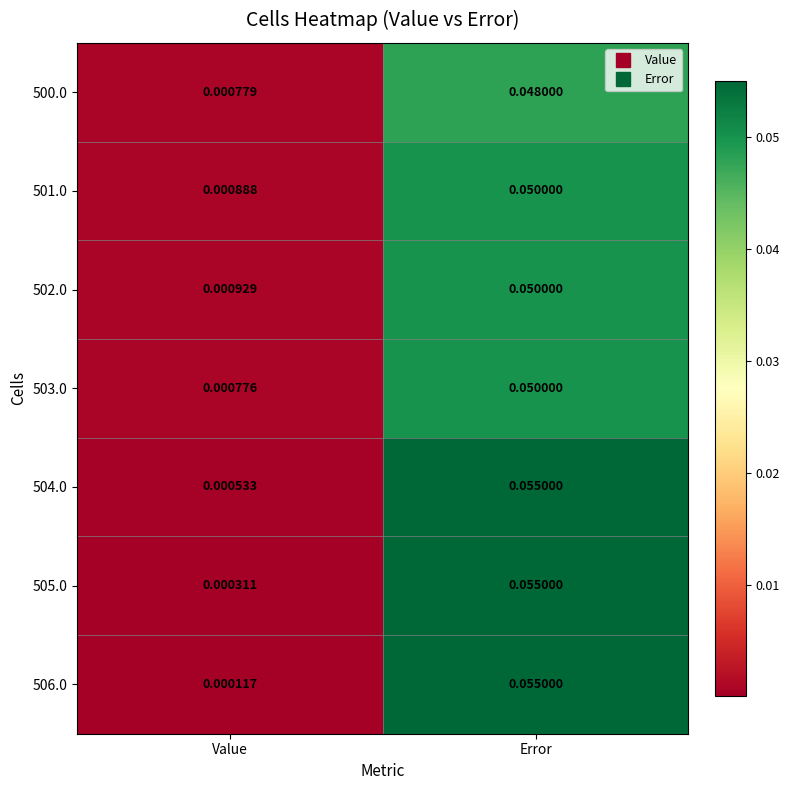

List the labels in order of 504.0 value, largest first.

Error, Value